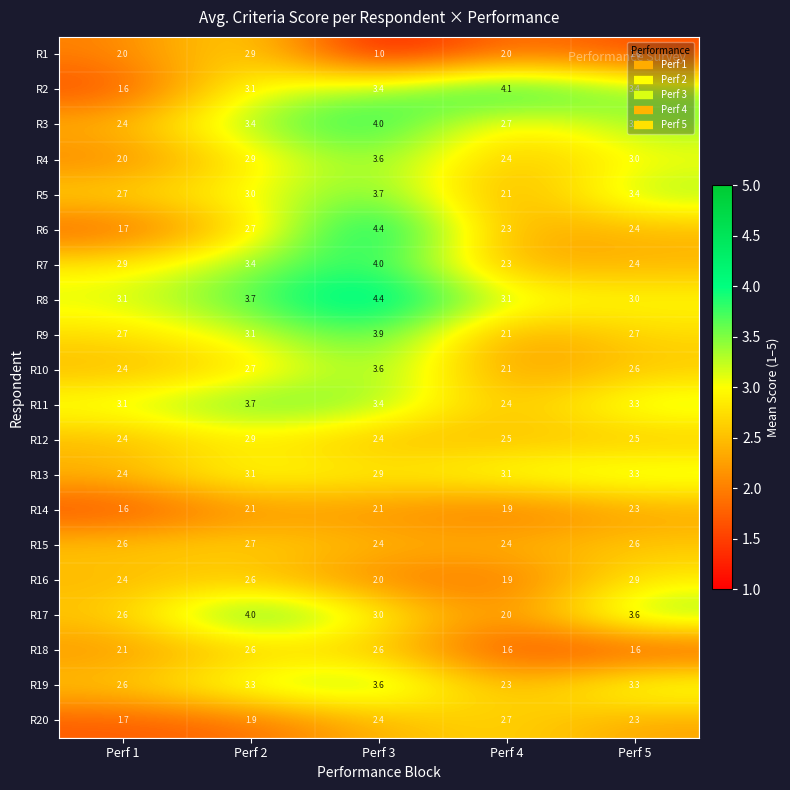

At how many categories does at least one series exceed 3?

5